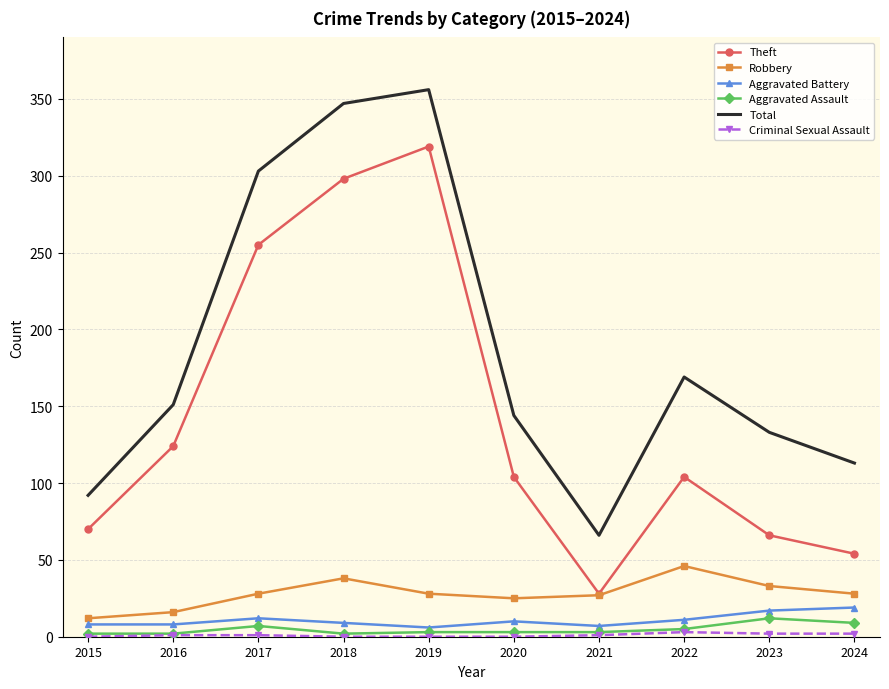

The Theft series shows 157 at 2020. True or false?

False